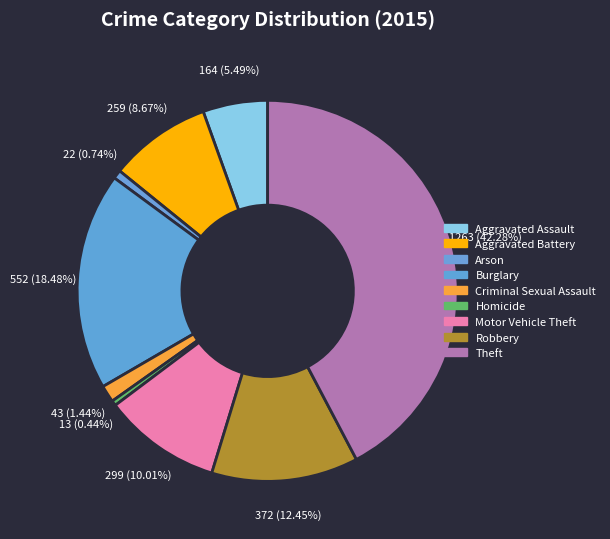

Is the sum of Aggravated Battery and Motor Vehicle Theft greater than half?

No